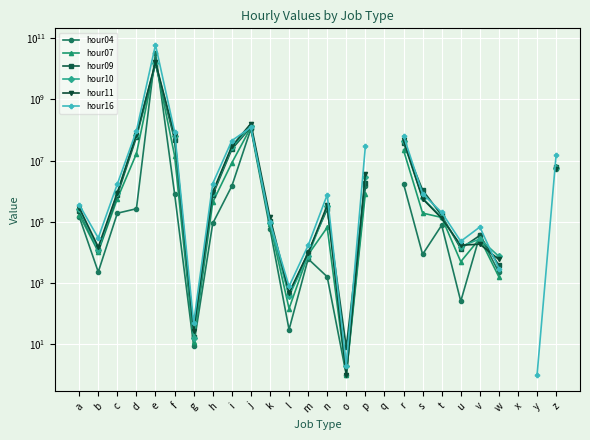

Is the value of hour16 at o greater than the value of hour10 at c?

No